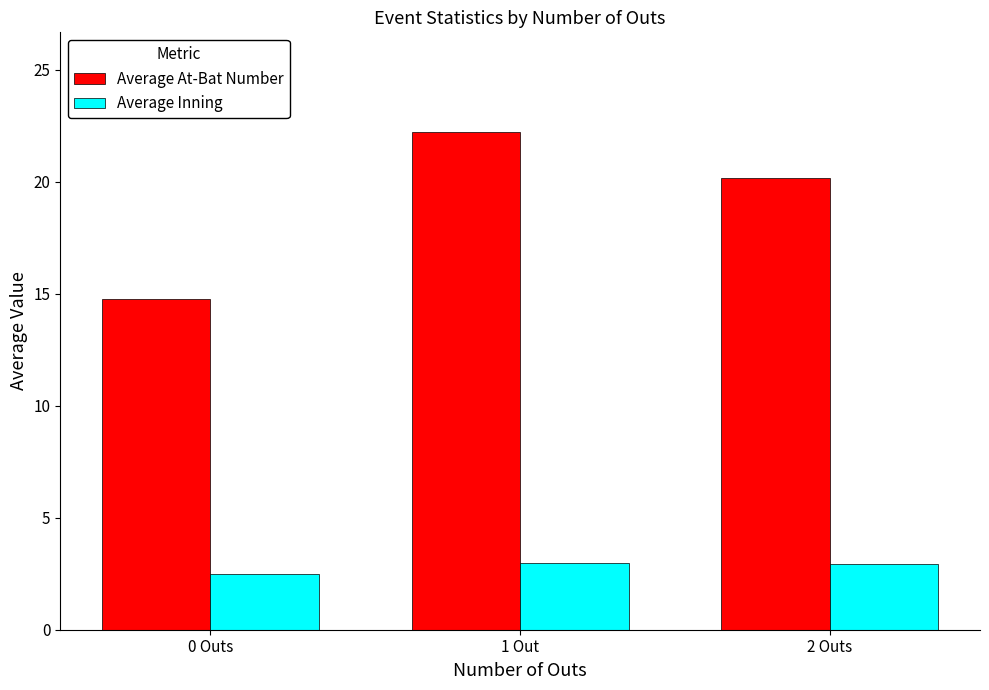

What is the difference between the maximum and minimum values in the Average At-Bat Number series?

7.5